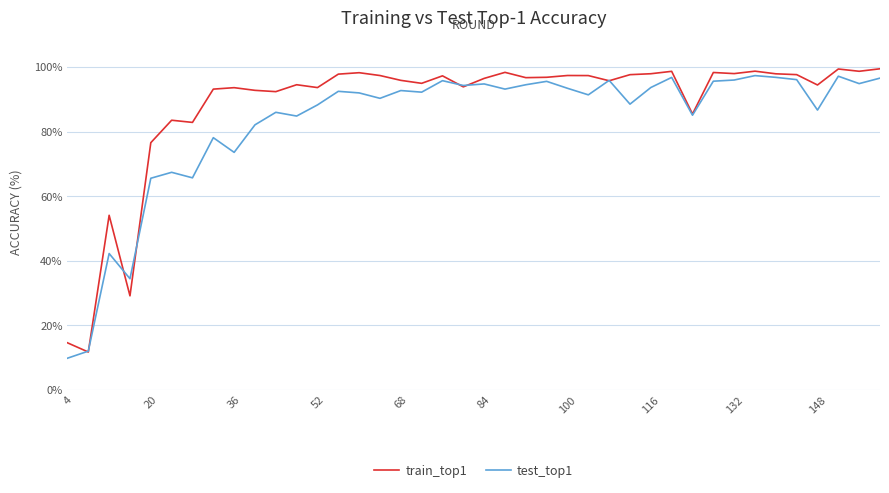

List the series in order of their overall mean, lowest first.

test_top1, train_top1